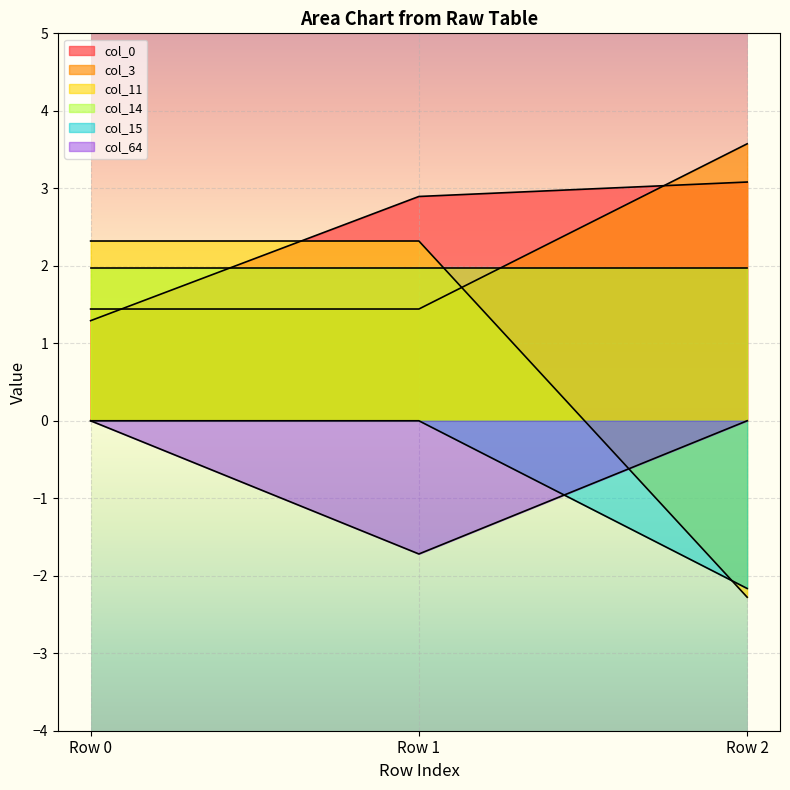

What is the difference between the highest and lowest values at Row 0?

2.3